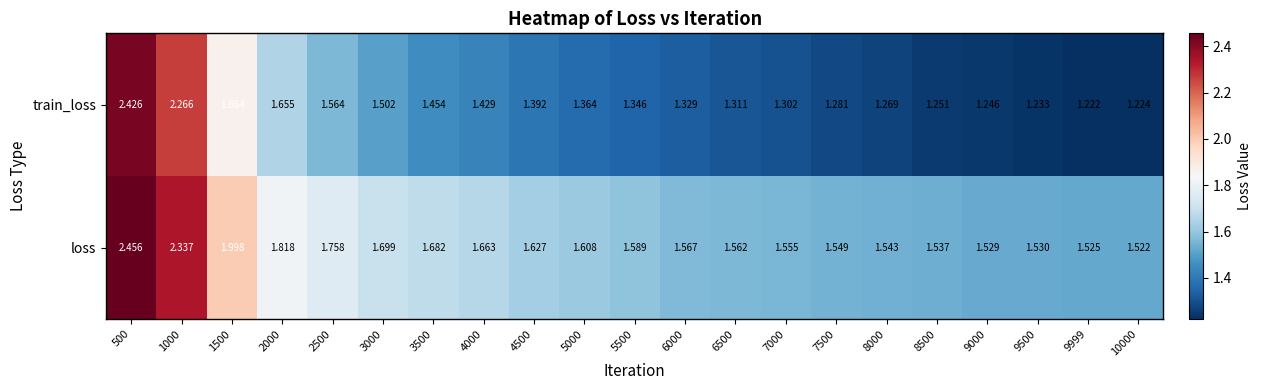

Which series has the widest spread of values?

train_loss